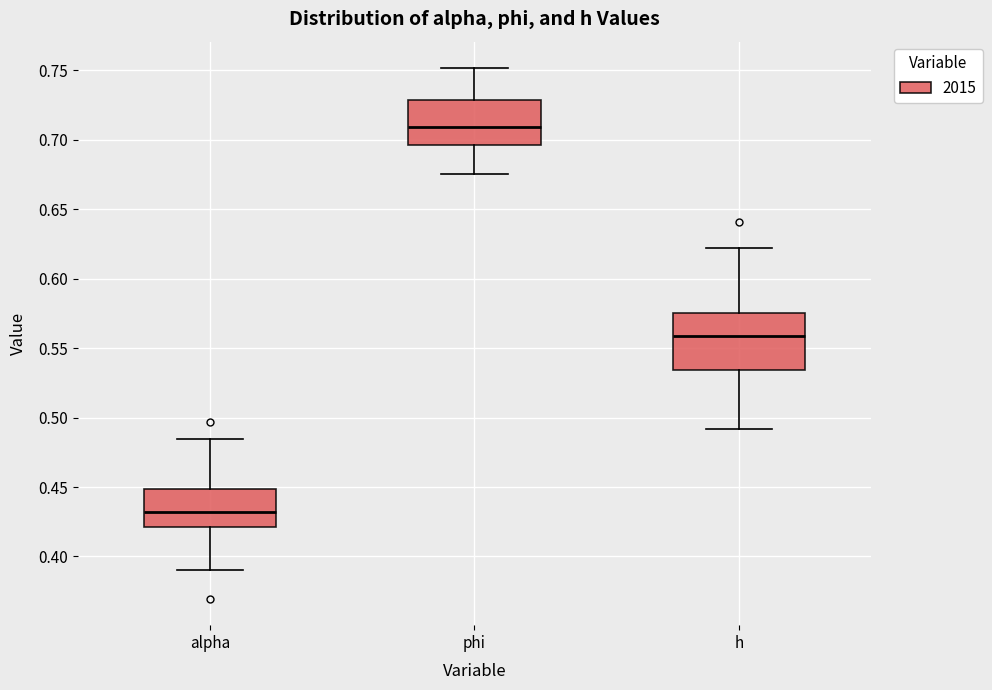

Reading left to right, transcribe this box plot: for each box, give where its median line is, the range the box spans, and where its two whiskers end, as read against the y-axis. The values are not printed on the chart, so give them approximately, as read against the axis.

alpha: median 0.430, box 0.420 to 0.450, whiskers 0.390 to 0.485
phi: median 0.710, box 0.695 to 0.730, whiskers 0.675 to 0.750
h: median 0.560, box 0.535 to 0.575, whiskers 0.490 to 0.620